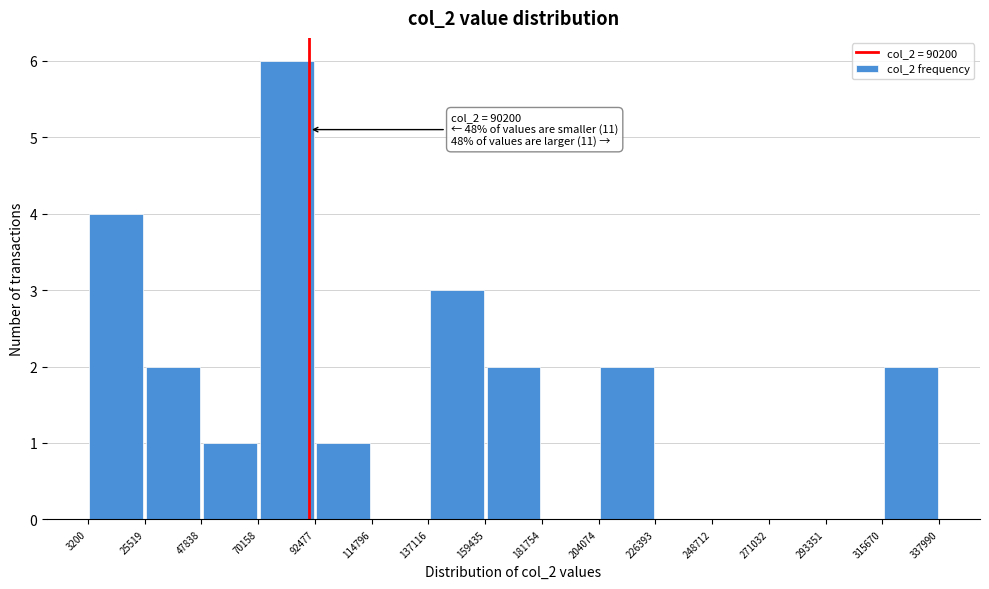

Which range on the x-axis has the tallest bar?

70158 to 92477